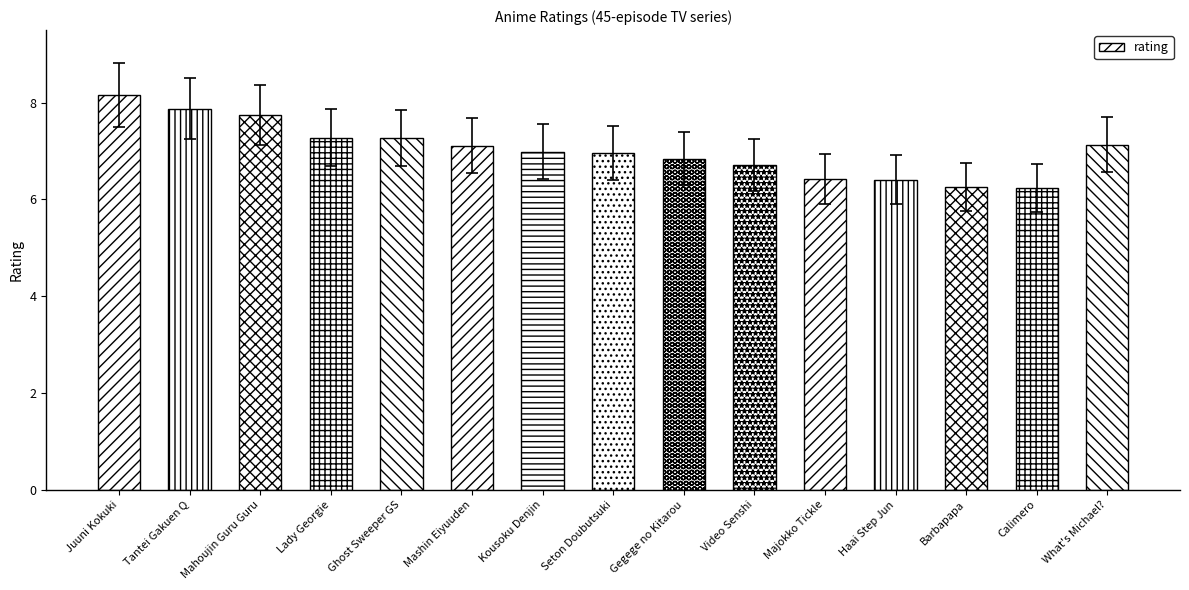

What is the approximate value at Seton Doubutsuki?

7.0